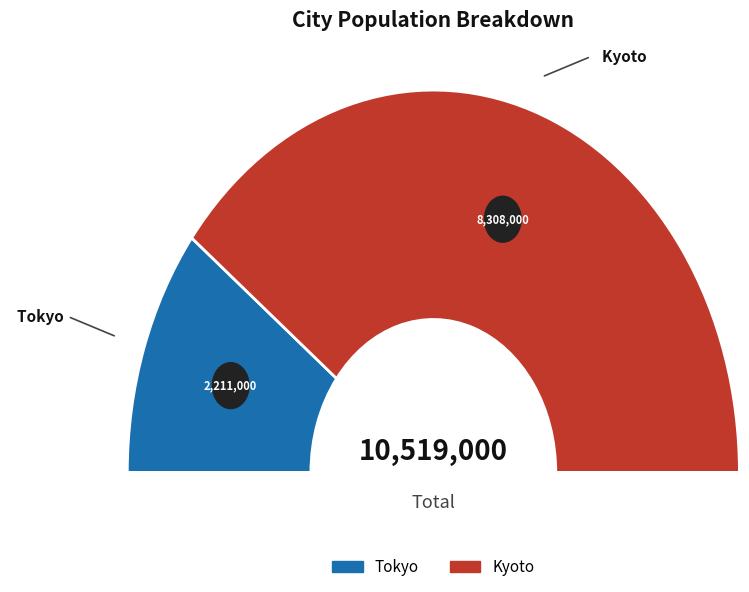

To the nearest percent, what portion does Kyoto represent?

79%